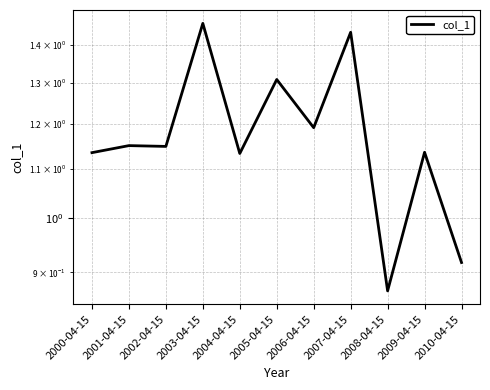

Rank the categories by value from lowest to highest.

2008-04-15, 2010-04-15, 2004-04-15, 2000-04-15, 2009-04-15, 2002-04-15, 2001-04-15, 2006-04-15, 2005-04-15, 2007-04-15, 2003-04-15